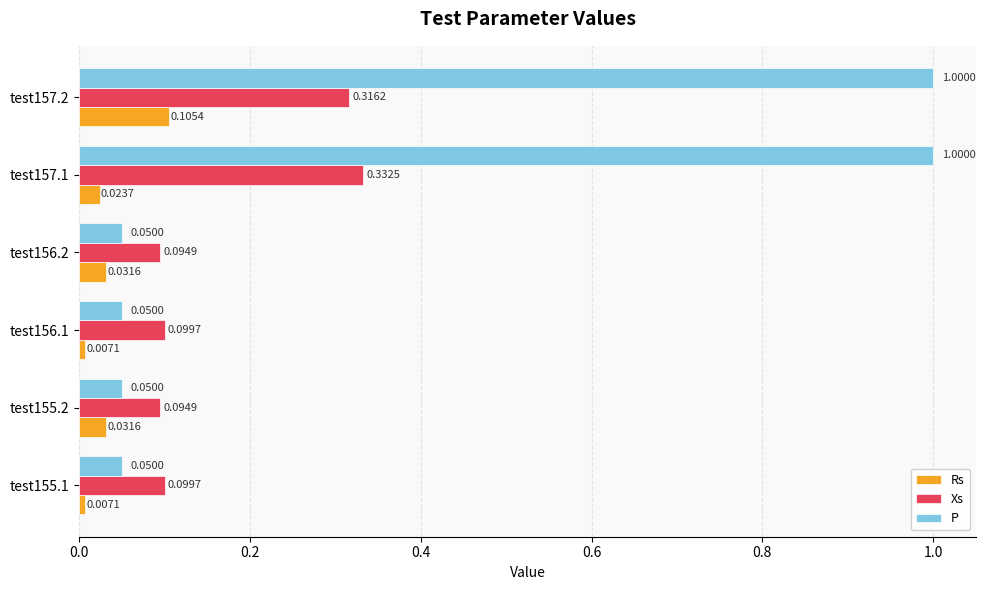

How many series are shown in this chart?

3